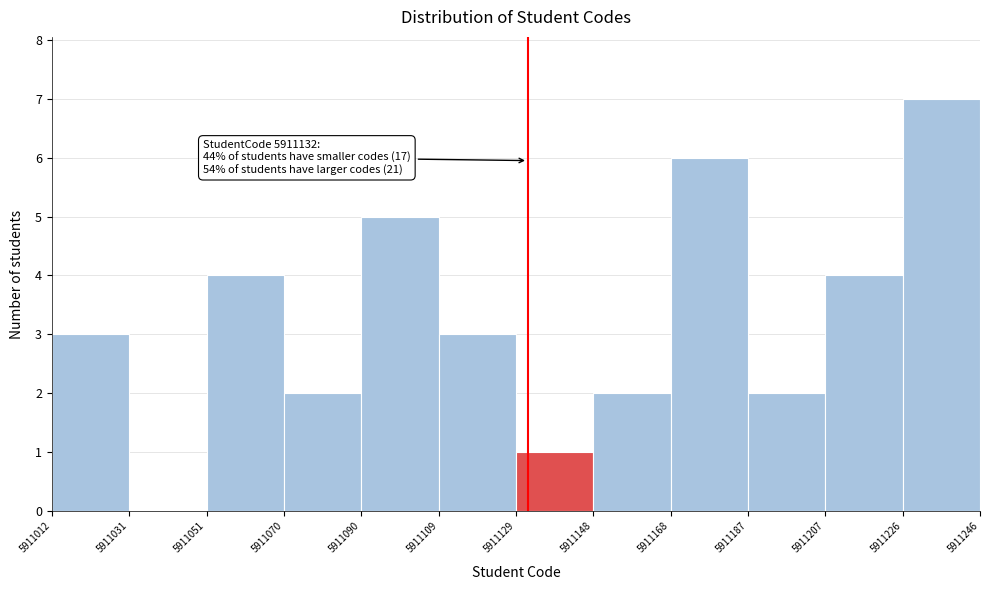

Over which range of the x-axis is the bar tallest?

5911226 to 5911246